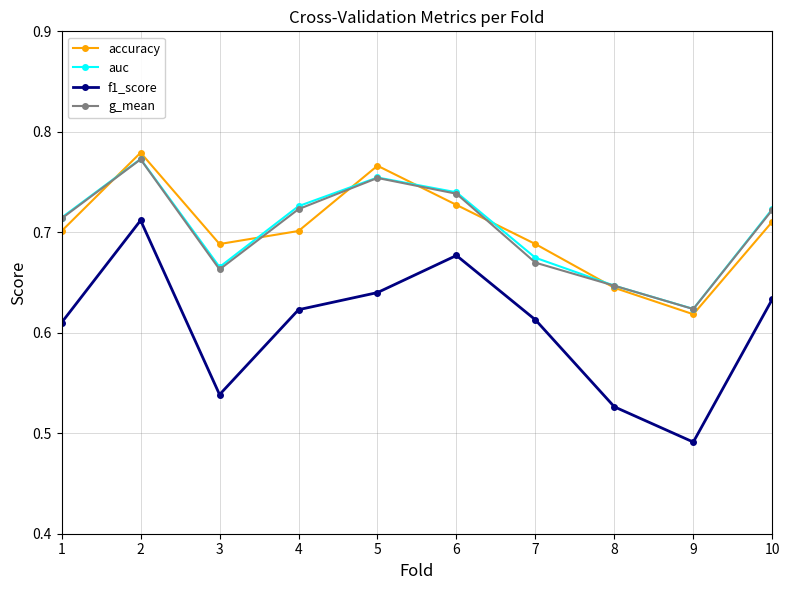

True or false: auc and f1_score intersect in this chart.

False